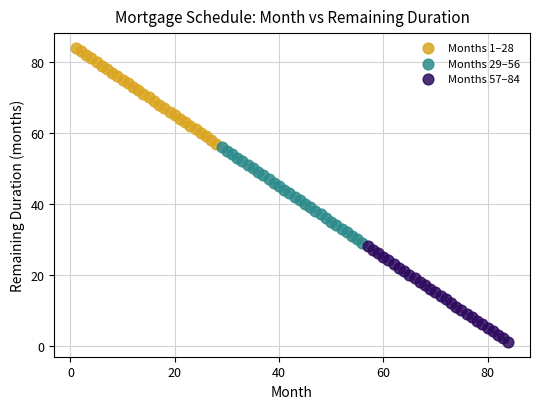

What are all the series names shown in the legend?

Months 1–28, Months 29–56, Months 57–84